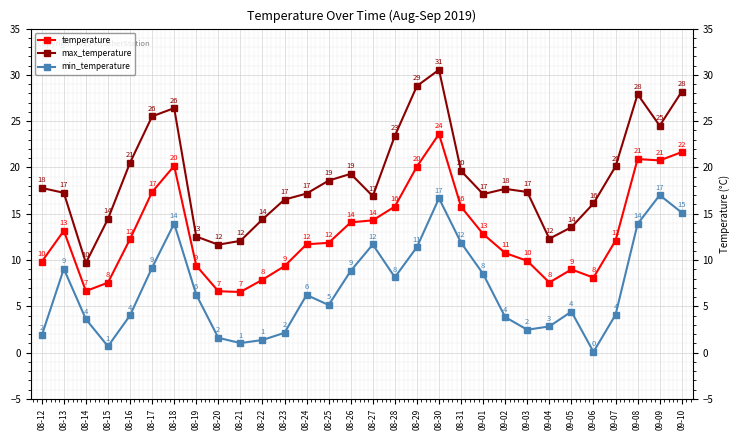

True or false: temperature and max_temperature cross at least once.

False